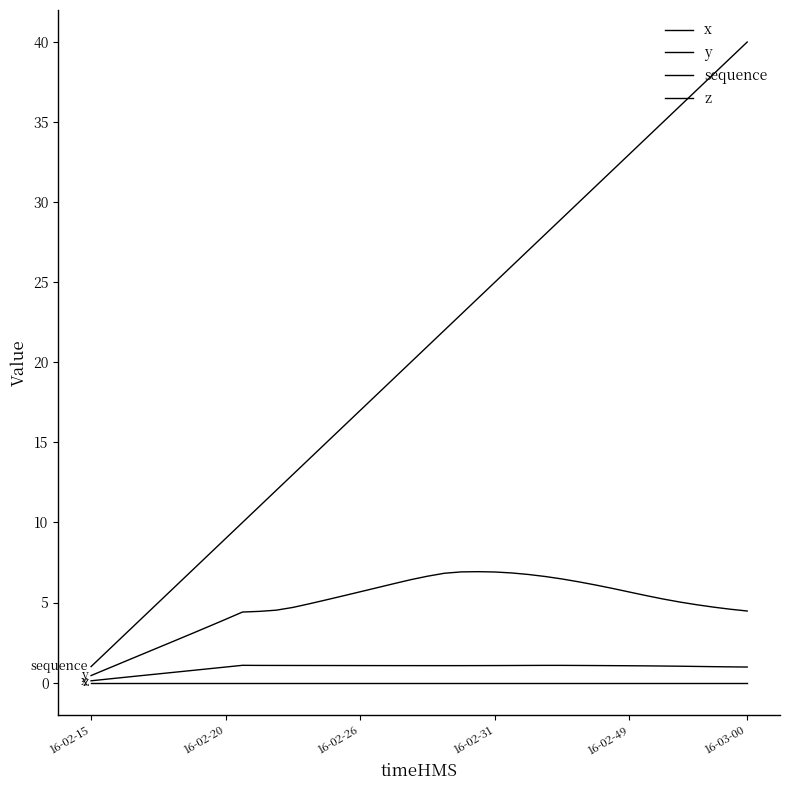

True or false: z and x intersect in this chart.

False